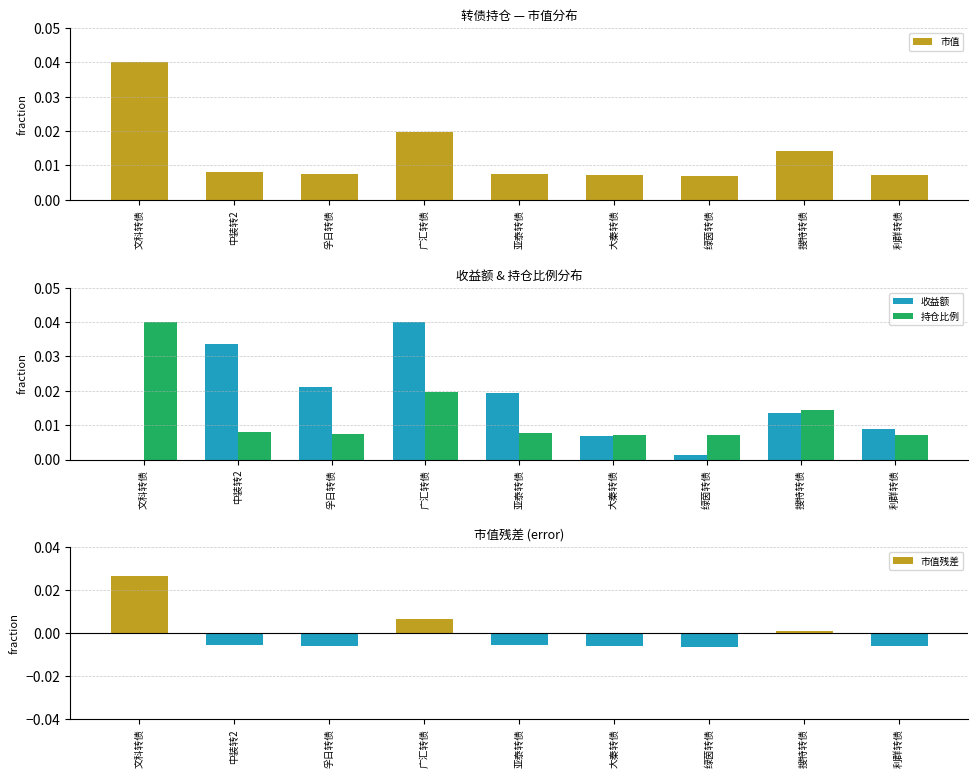

Are the bars horizontal?

No